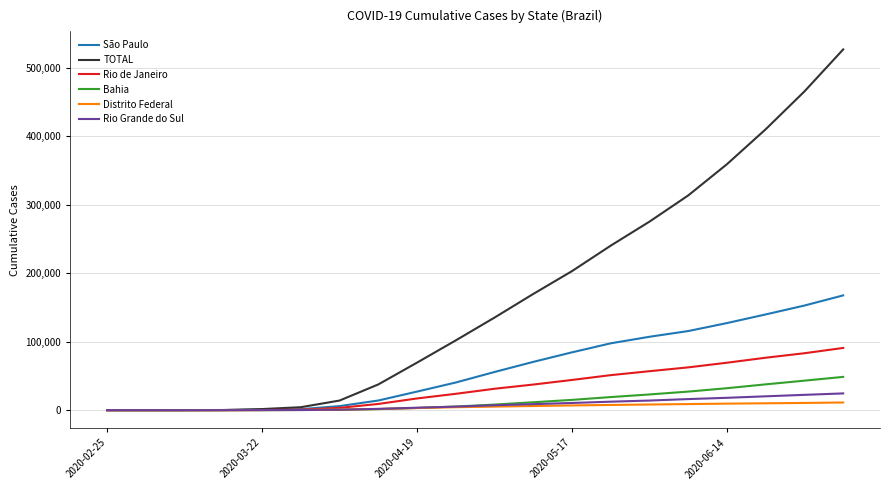

What is the greatest value displayed?

526447